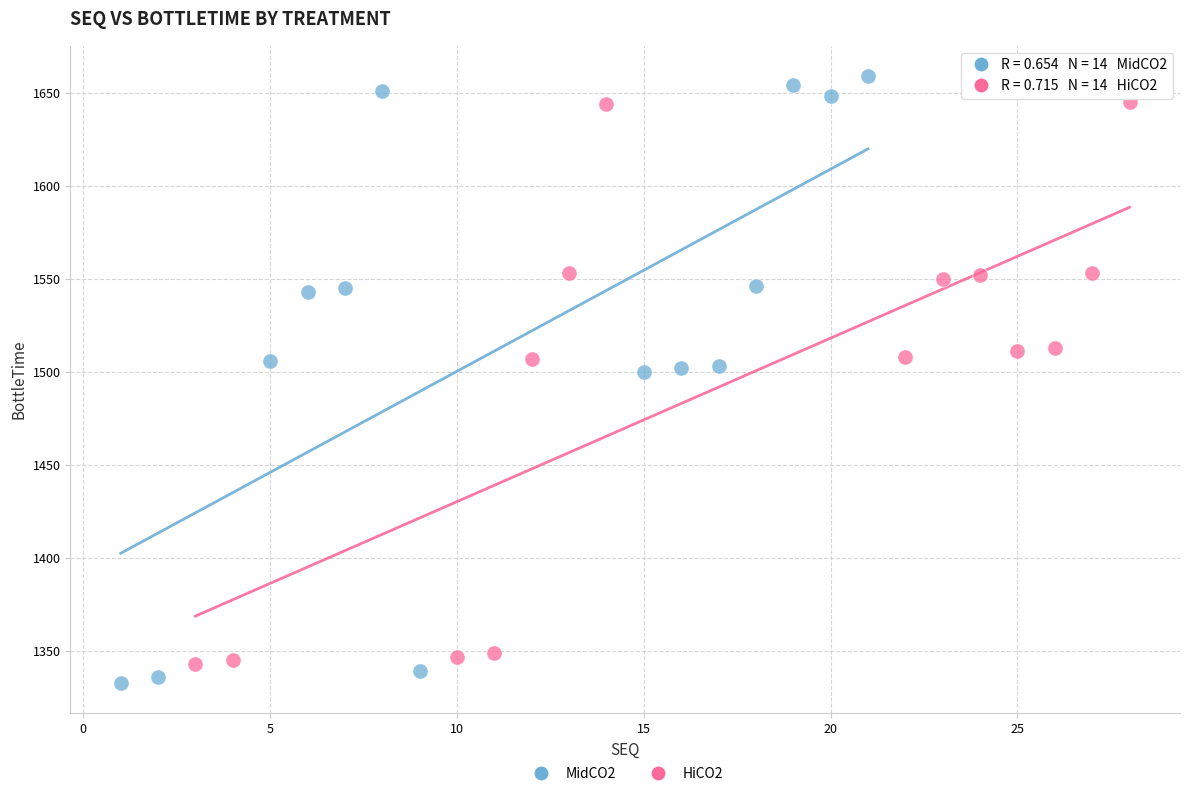

What are all the series names shown in the legend?

MidCO2, HiCO2